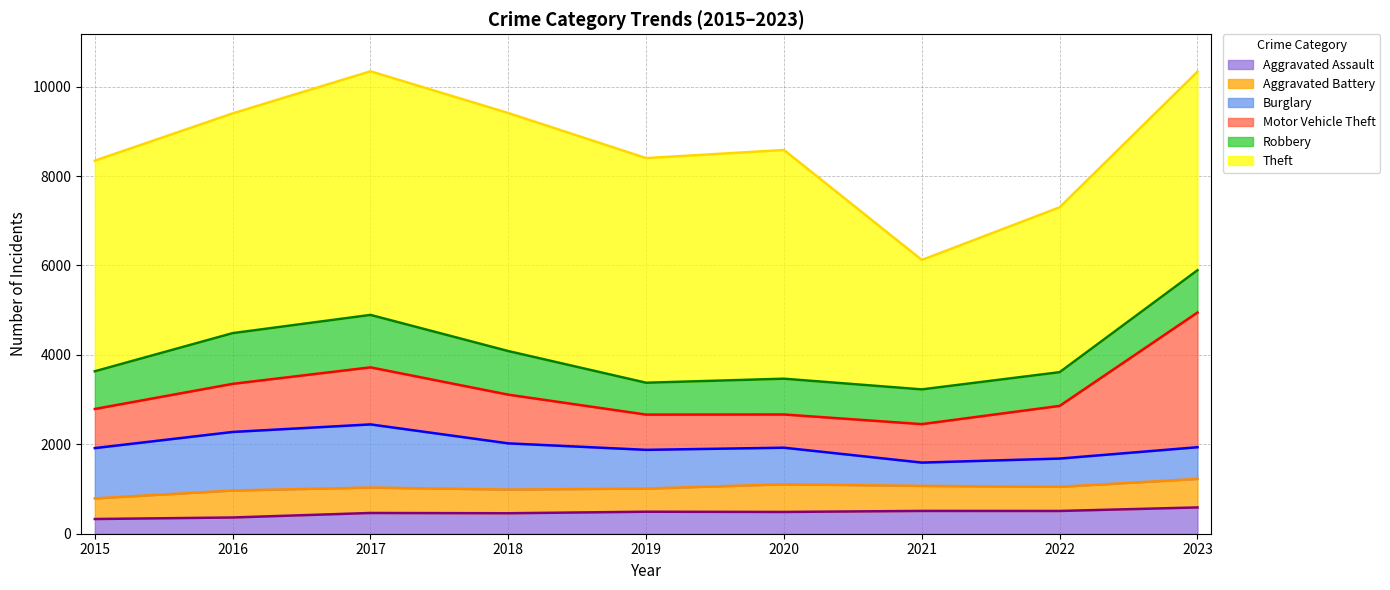

Reading right to left, what are all the values shown in this chart?

Aggravated Assault: 2023=588	2022=509	2021=510	2020=487	2019=492	2018=458	2017=464	2016=363	2015=329
Aggravated Battery: 2023=638	2022=540	2021=560	2020=619	2019=518	2018=530	2017=569	2016=604	2015=461
Burglary: 2023=709	2022=632	2021=521	2020=818	2019=866	2018=1033	2017=1412	2016=1309	2015=1125
Motor Vehicle Theft: 2023=3012	2022=1178	2021=860	2020=743	2019=788	2018=1089	2017=1276	2016=1076	2015=875
Robbery: 2023=946	2022=754	2021=777	2020=800	2019=713	2018=975	2017=1173	2016=1134	2015=843
Theft: 2023=4441	2022=3688	2021=2895	2020=5116	2019=5024	2018=5324	2017=5449	2016=4915	2015=4711